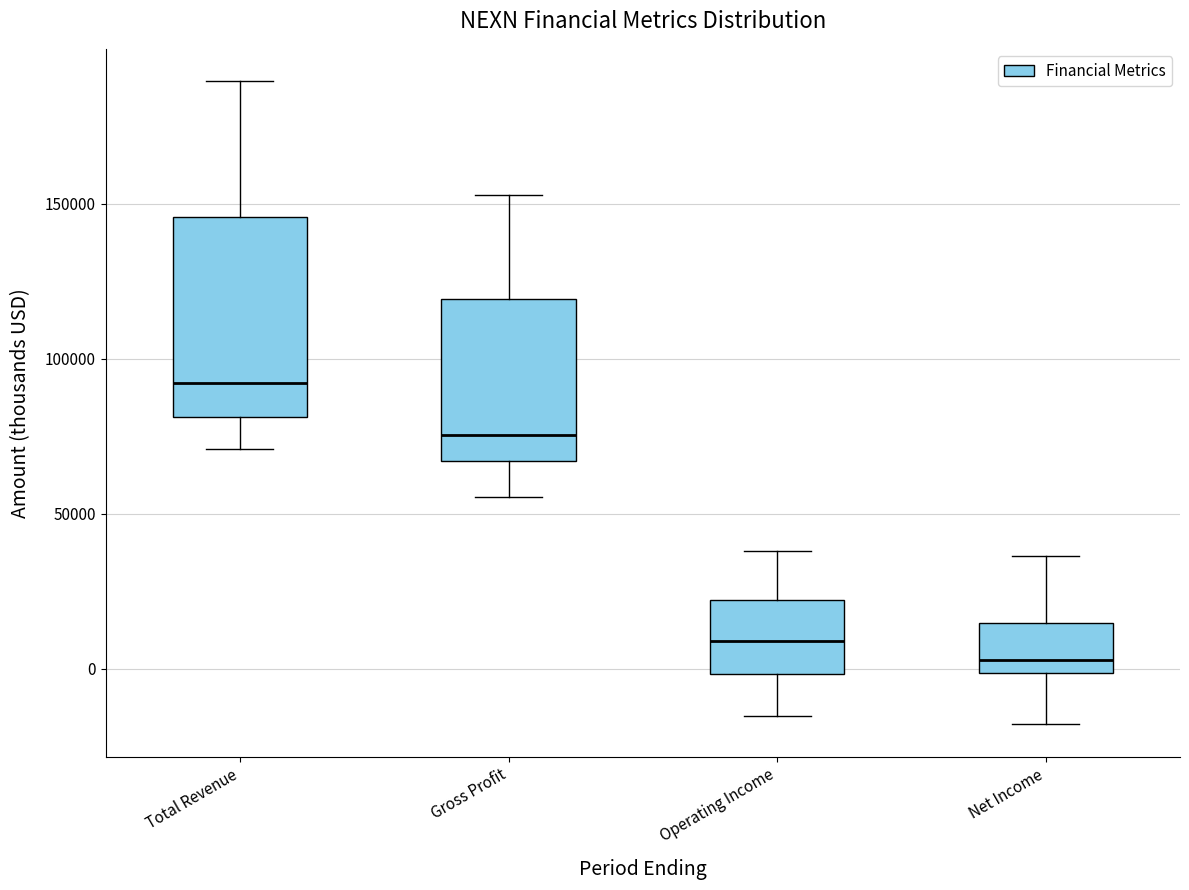

Which box's median line is the highest?

Total Revenue